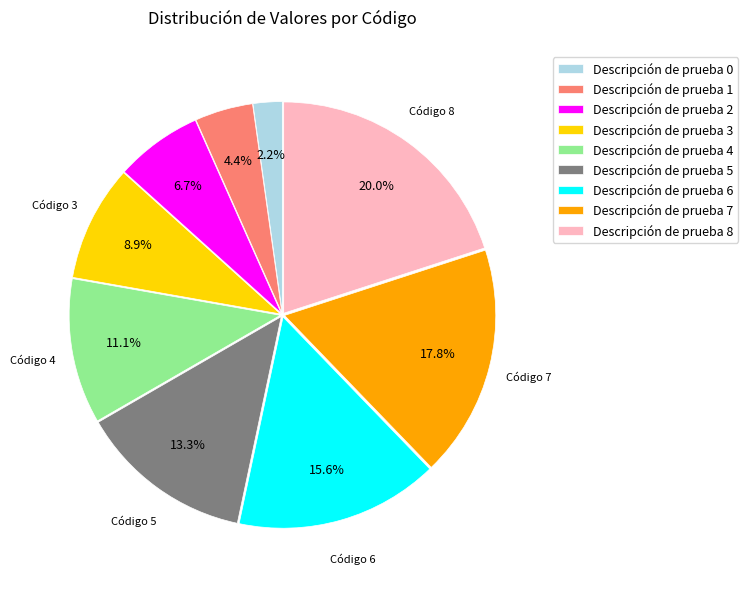

Which slice is the largest?

Descripción de prueba 8